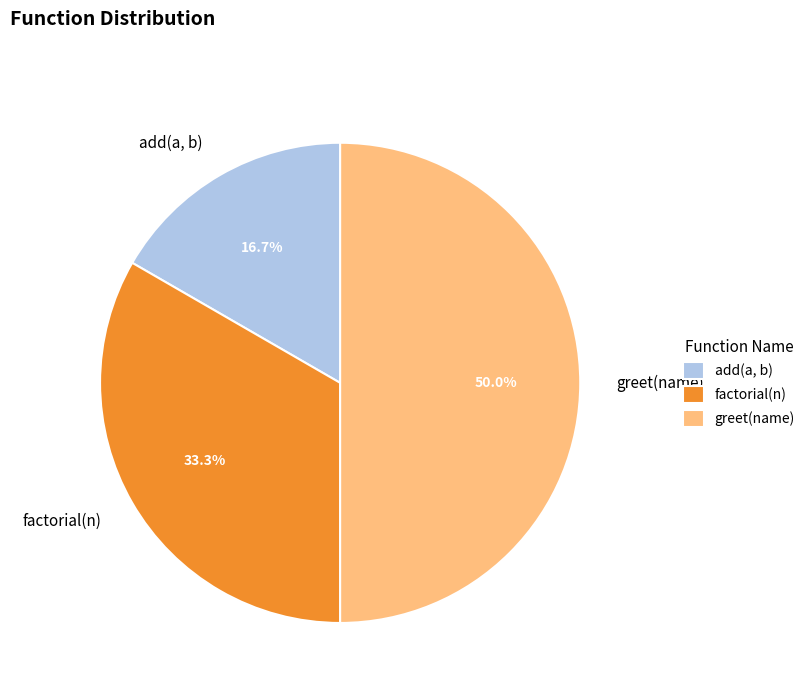

To the nearest percent, what portion does factorial(n) represent?

33%